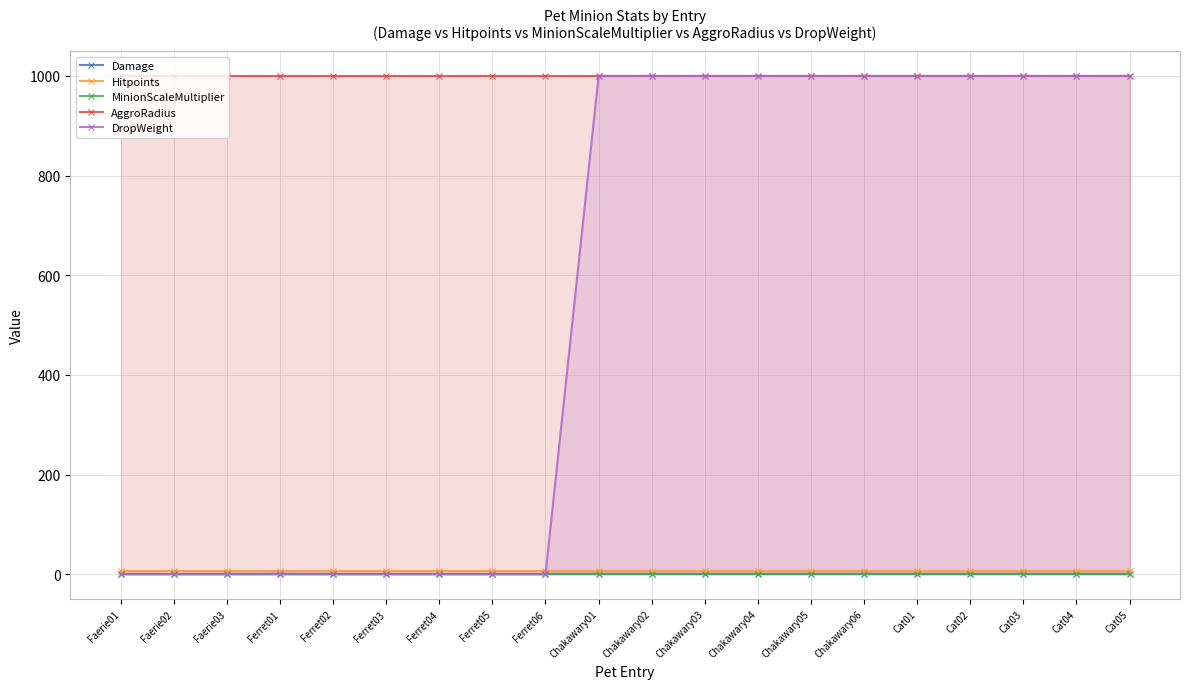

Reading left to right, list all the values displayed in this chart.

Damage: Faerie01=0.5	Faerie02=0.5	Faerie03=0.5	Ferret01=1.0	Ferret02=0.5	Ferret03=0.5	Ferret04=0.5	Ferret05=0.5	Ferret06=0.5	Chakawary01=0.5	Chakawary02=0.5	Chakawary03=0.5	Chakawary04=0.5	Chakawary05=0.5	Chakawary06=0.5	Cat01=0.5	Cat02=0.5	Cat03=0.5	Cat04=0.5	Cat05=0.5
Hitpoints: Faerie01=6.0	Faerie02=6.0	Faerie03=6.0	Ferret01=6.0	Ferret02=6.0	Ferret03=6.0	Ferret04=6.0	Ferret05=6.0	Ferret06=6.0	Chakawary01=6.0	Chakawary02=6.0	Chakawary03=6.0	Chakawary04=6.0	Chakawary05=6.0	Chakawary06=6.0	Cat01=6.0	Cat02=6.0	Cat03=6.0	Cat04=6.0	Cat05=6.0
MinionScaleMultiplier: Faerie01=1.0	Faerie02=1.0	Faerie03=1.0	Ferret01=1.0	Ferret02=1.0	Ferret03=1.0	Ferret04=1.0	Ferret05=1.0	Ferret06=1.0	Chakawary01=1.0	Chakawary02=1.0	Chakawary03=1.0	Chakawary04=1.0	Chakawary05=1.0	Chakawary06=1.0	Cat01=1.0	Cat02=1.0	Cat03=1.0	Cat04=1.0	Cat05=1.0
AggroRadius: Faerie01=1000.0	Faerie02=1000.0	Faerie03=1000.0	Ferret01=1000.0	Ferret02=1000.0	Ferret03=1000.0	Ferret04=1000.0	Ferret05=1000.0	Ferret06=1000.0	Chakawary01=1000.0	Chakawary02=1000.0	Chakawary03=1000.0	Chakawary04=1000.0	Chakawary05=1000.0	Chakawary06=1000.0	Cat01=1000.0	Cat02=1000.0	Cat03=1000.0	Cat04=1000.0	Cat05=1000.0
DropWeight: Faerie01=0.0	Faerie02=0.0	Faerie03=0.0	Ferret01=0.0	Ferret02=0.0	Ferret03=0.0	Ferret04=0.0	Ferret05=0.0	Ferret06=0.0	Chakawary01=1000.0	Chakawary02=1000.0	Chakawary03=1000.0	Chakawary04=1000.0	Chakawary05=1000.0	Chakawary06=1000.0	Cat01=1000.0	Cat02=1000.0	Cat03=1000.0	Cat04=1000.0	Cat05=1000.0